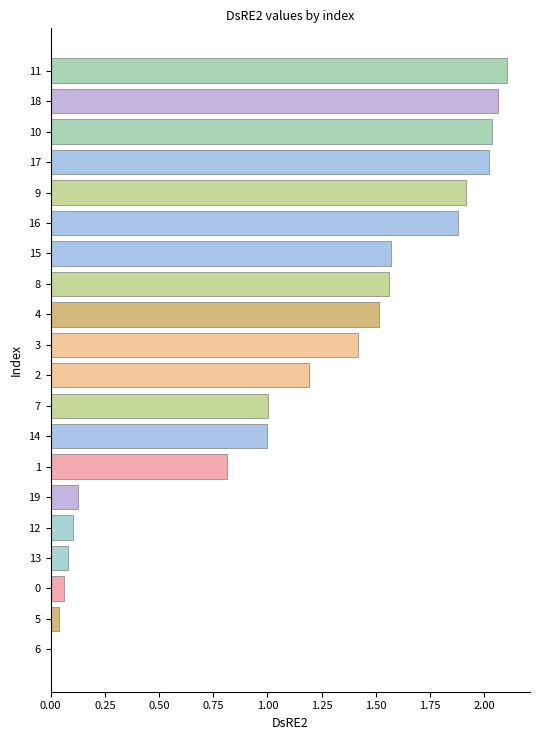

How many distinct data groups are displayed?

1